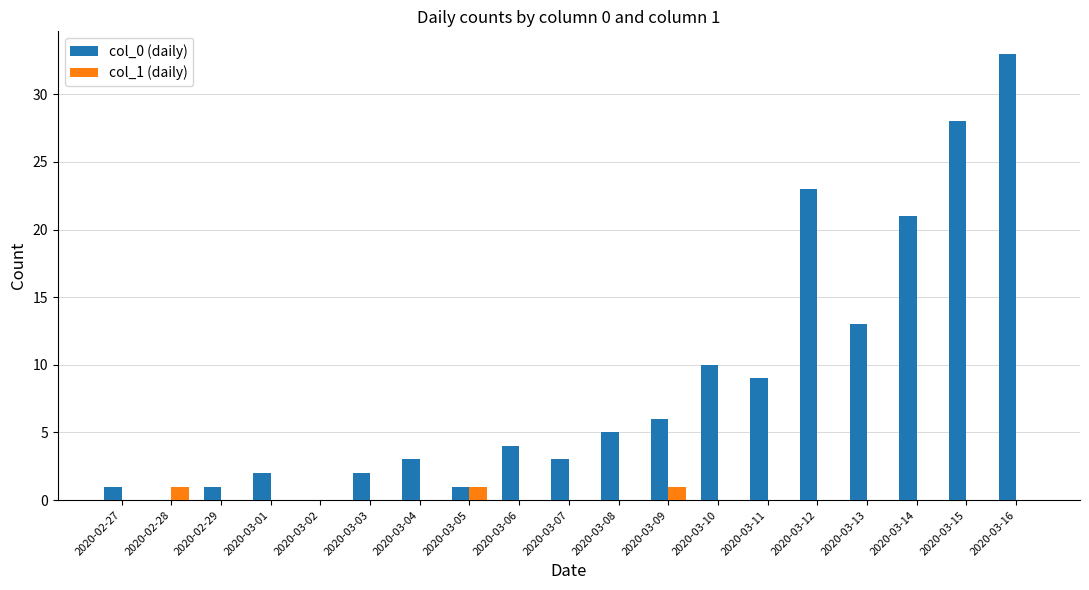

Reading left to right, transcribe all the data shown in this chart.

col_0 (daily): 2020-02-27=1	2020-02-28=0	2020-02-29=1	2020-03-01=2	2020-03-02=0	2020-03-03=2	2020-03-04=3	2020-03-05=1	2020-03-06=4	2020-03-07=3	2020-03-08=5	2020-03-09=6	2020-03-10=10	2020-03-11=9	2020-03-12=23	2020-03-13=13	2020-03-14=21	2020-03-15=28	2020-03-16=33
col_1 (daily): 2020-02-27=0	2020-02-28=1	2020-02-29=0	2020-03-01=0	2020-03-02=0	2020-03-03=0	2020-03-04=0	2020-03-05=1	2020-03-06=0	2020-03-07=0	2020-03-08=0	2020-03-09=1	2020-03-10=0	2020-03-11=0	2020-03-12=0	2020-03-13=0	2020-03-14=0	2020-03-15=0	2020-03-16=0